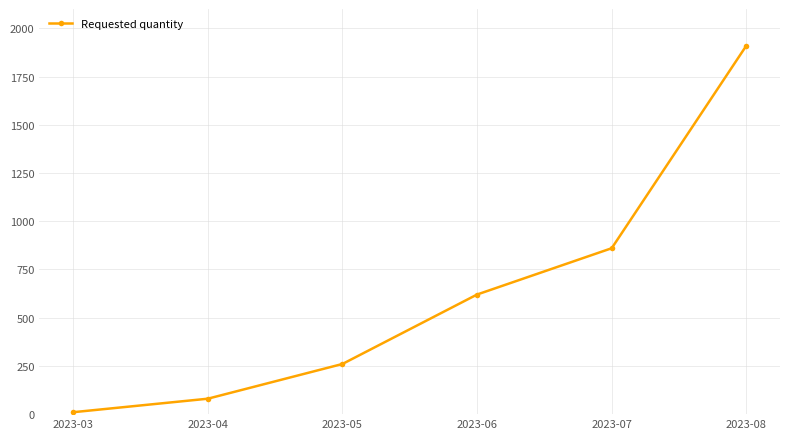

Where is the data nearest to the value 960?

2023-07